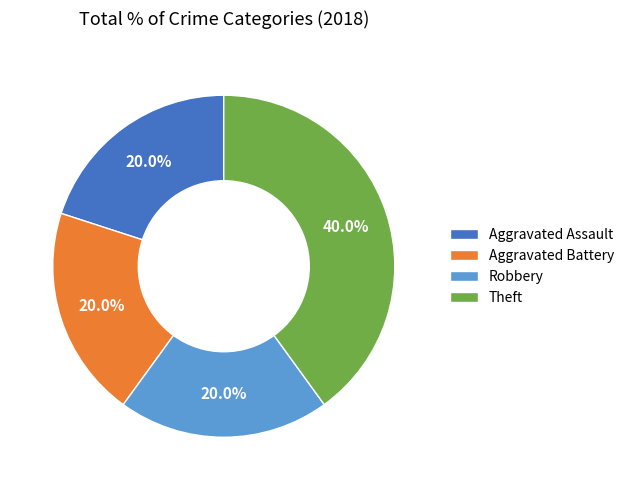

Between Theft and Aggravated Battery, which is larger?

Theft